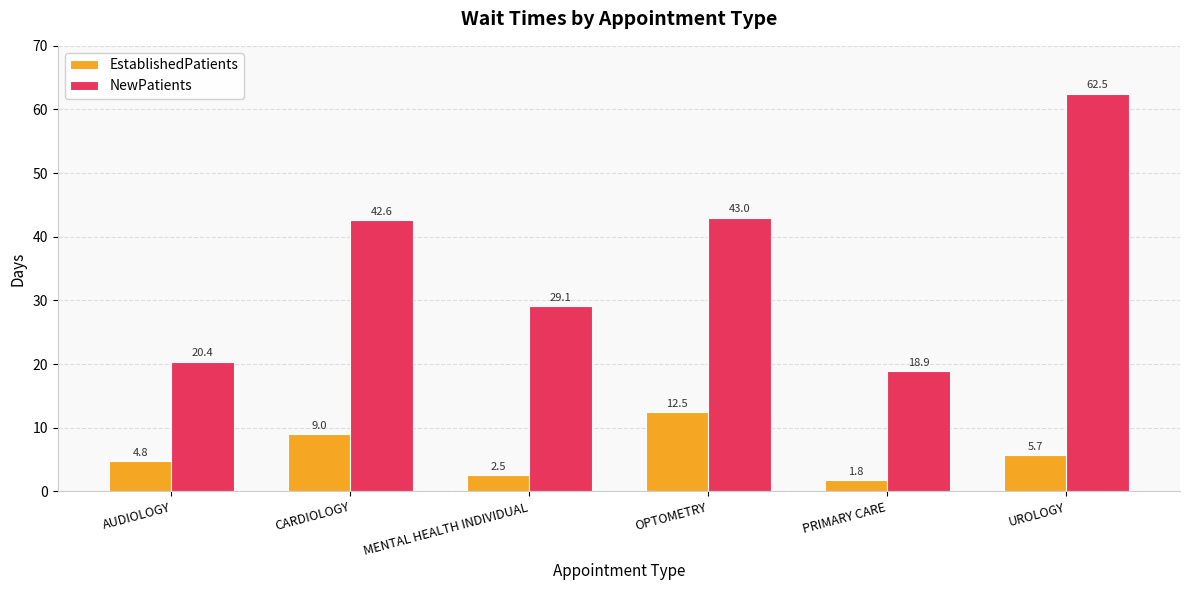

What are all the series names shown in the legend?

EstablishedPatients, NewPatients